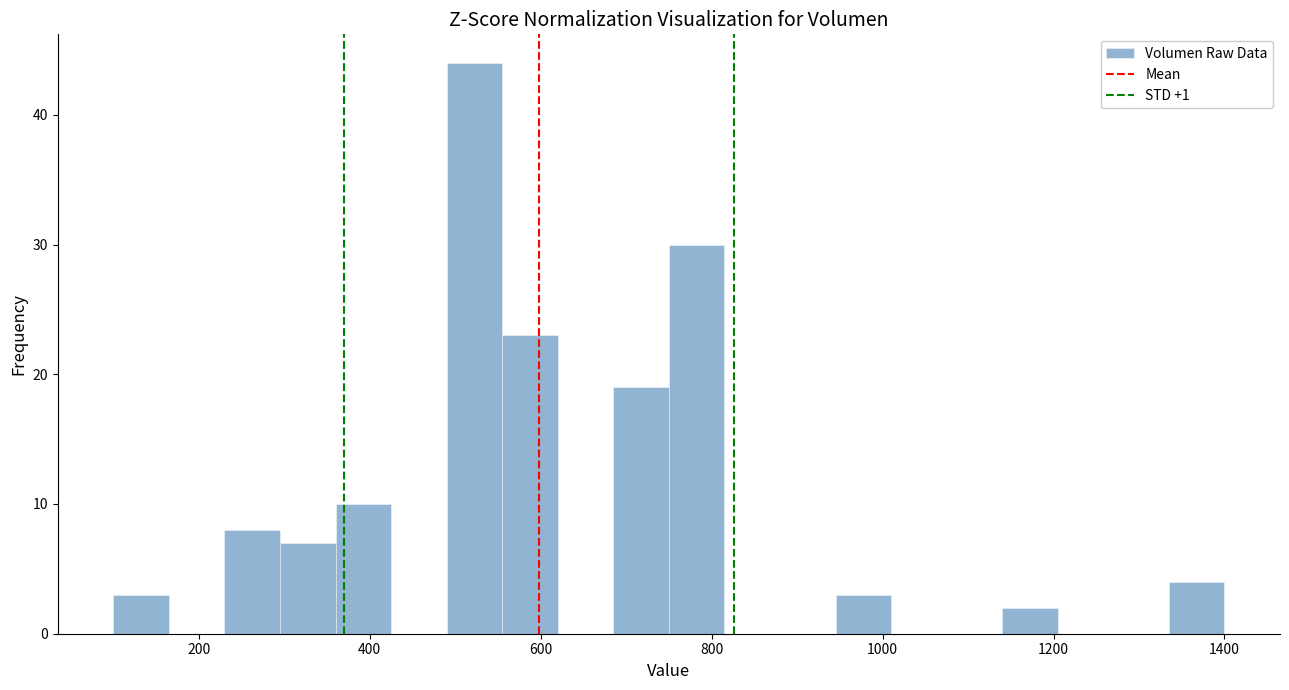

Read against the x-axis, roughly where is the centre of the tallest bar?

520